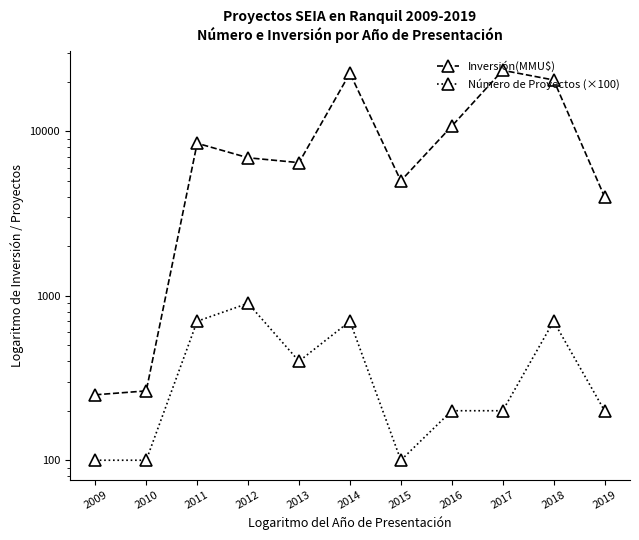

Between 2009 and 2016, which series saw the biggest shift?

Inversión(MMU$)